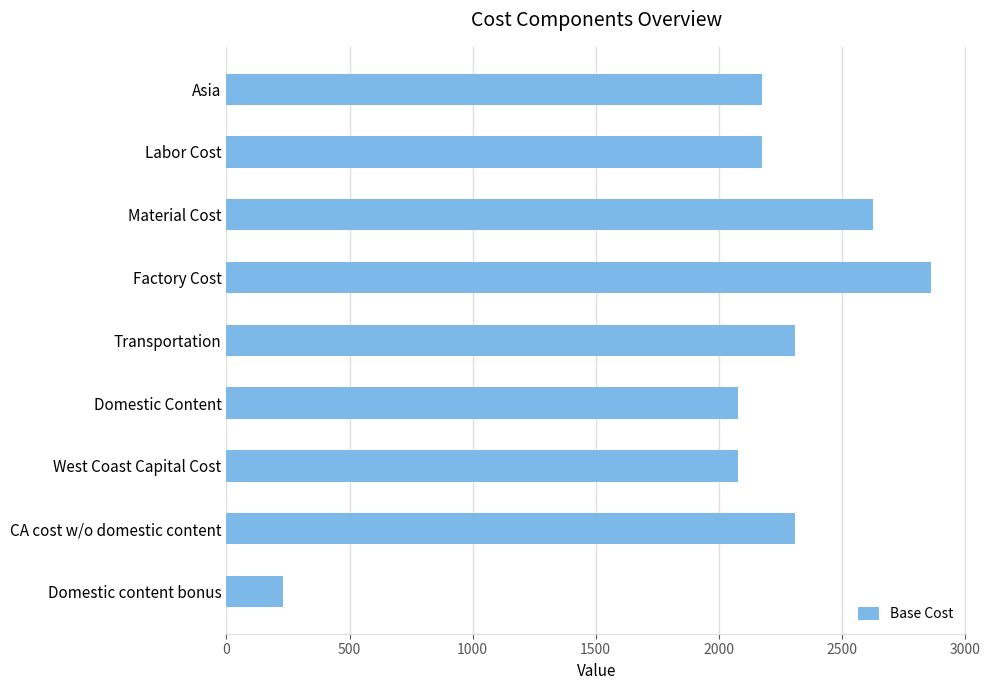

What is the change in value from CA cost w/o domestic content to Domestic content bonus?

-2079.9